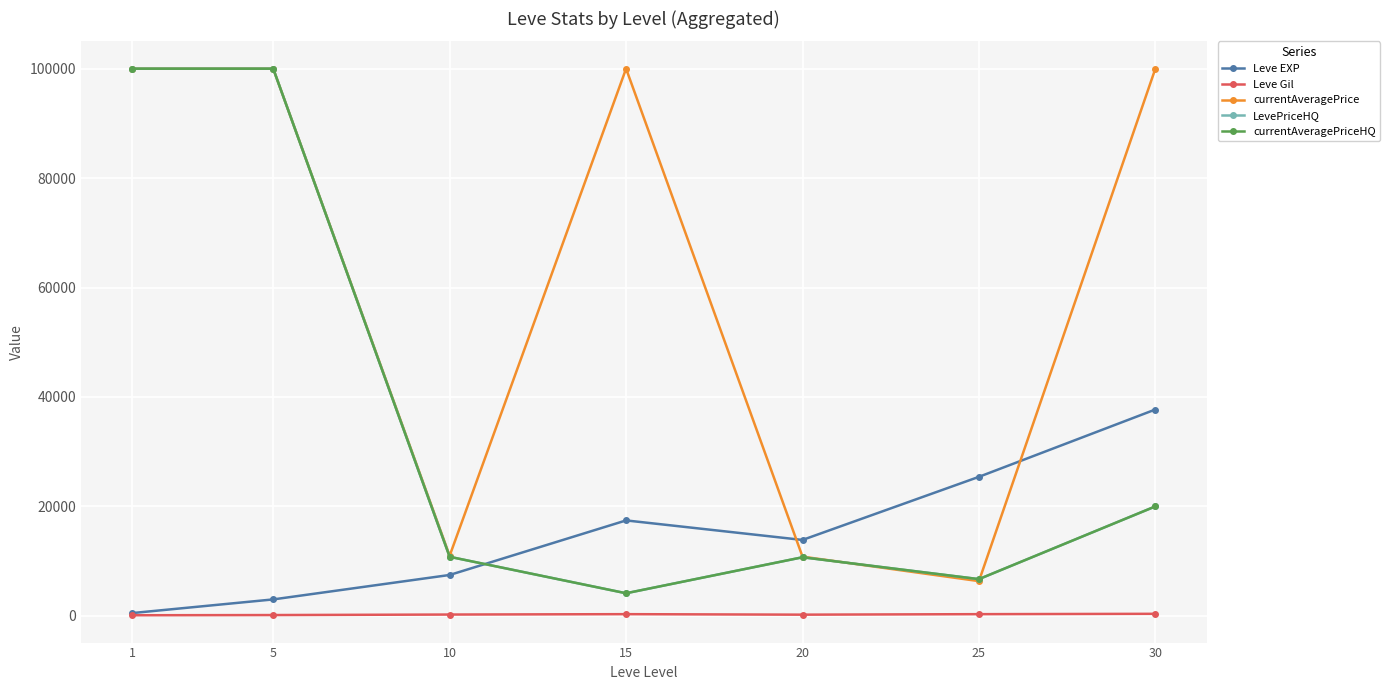

What is the lowest value of the LevePriceHQ series?

4132.7